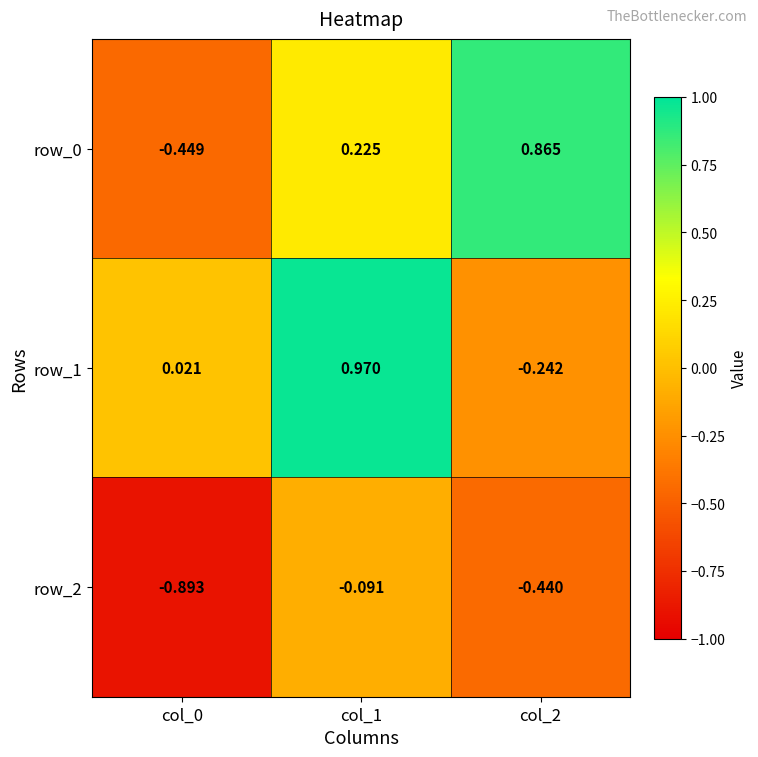

Is it true that row_2 equals -0.9 at col_0?

True